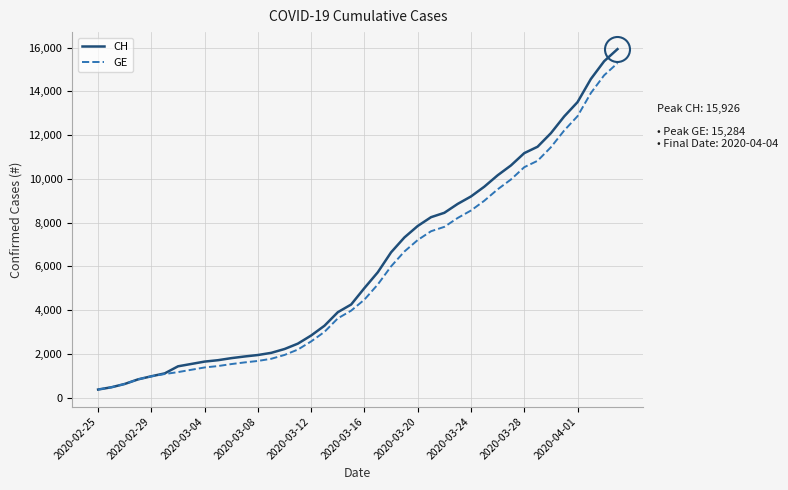

What is the maximum value shown in the chart?

15926